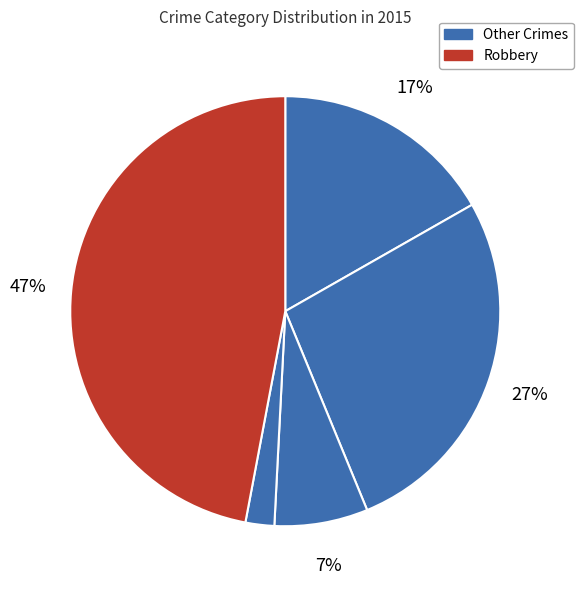

The Aggravated Battery slice represents 27% of the pie. True or false?

True